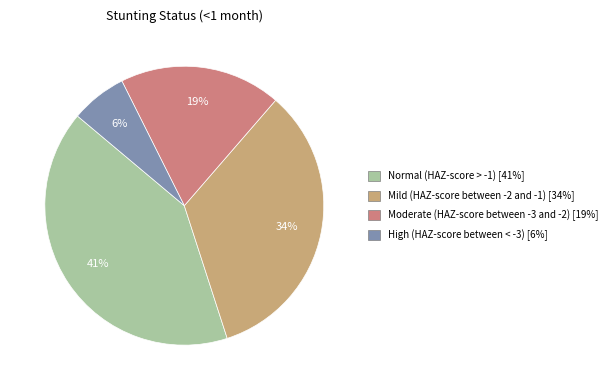

To the nearest percent, what portion does Moderate (HAZ-score between -3 and -2) represent?

19%